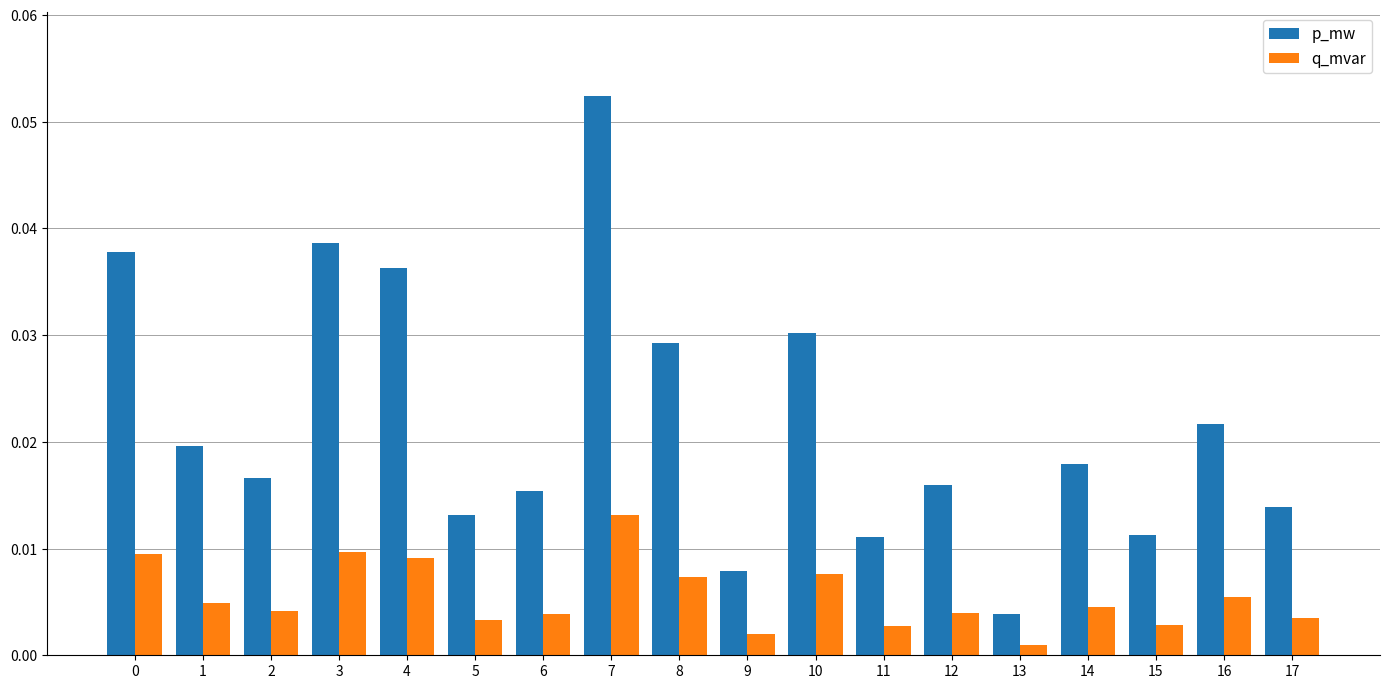

At which category is the sum across all series the highest?

7